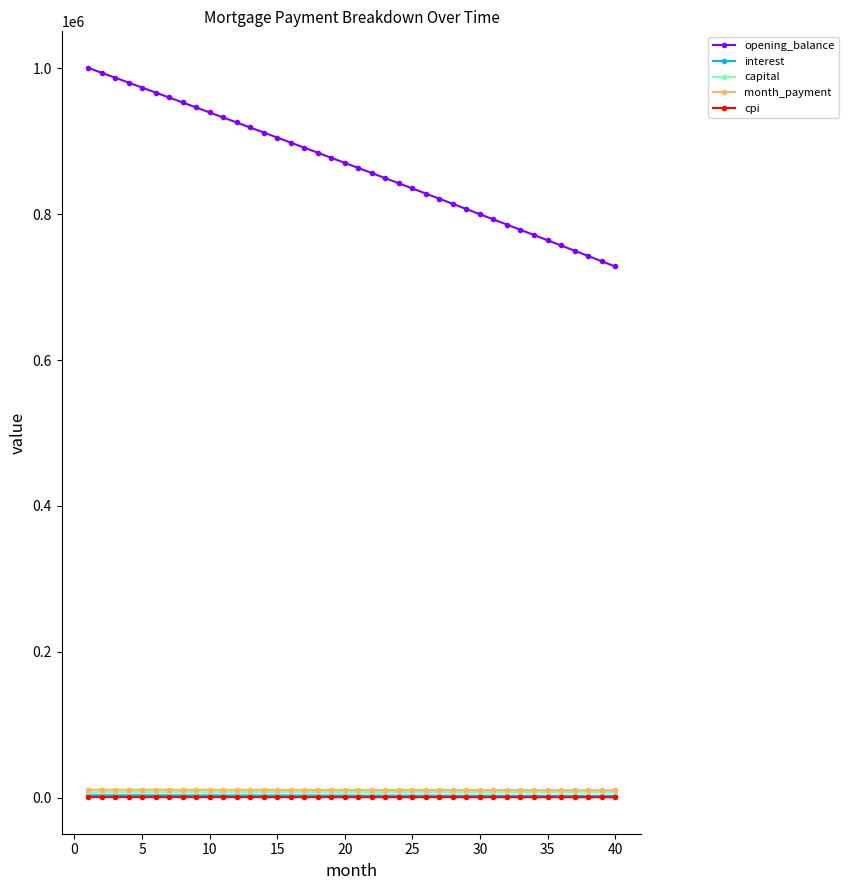

Which series has the largest total across all categories?

opening_balance